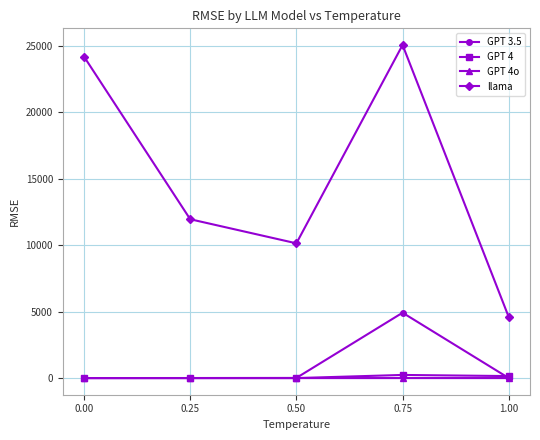

Count the number of categories in the chart.

5